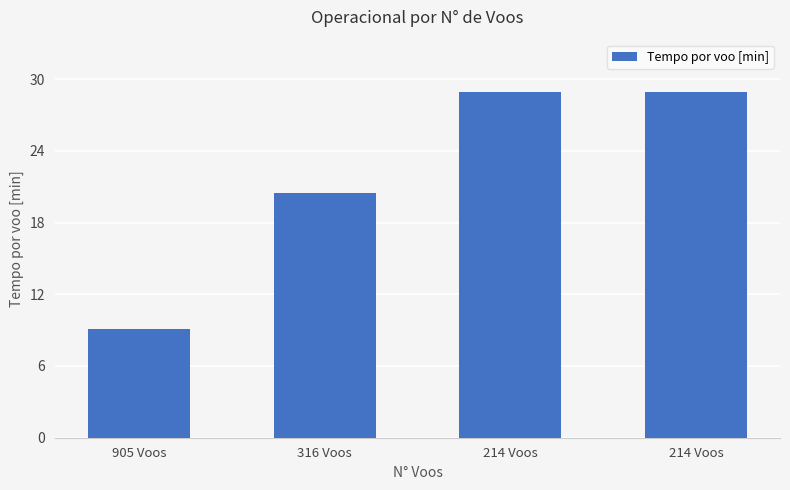

Reading left to right, extract all data points from this chart.

9.1	20.5	28.9	28.9